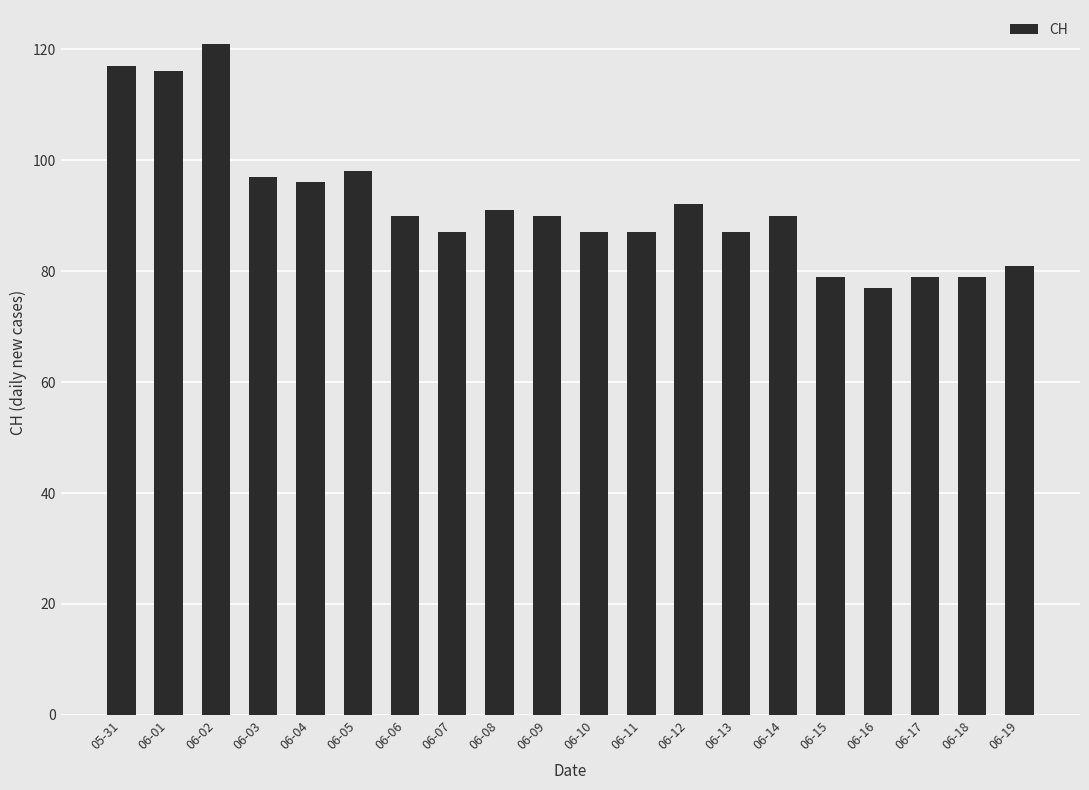

What is the greatest value displayed?

121